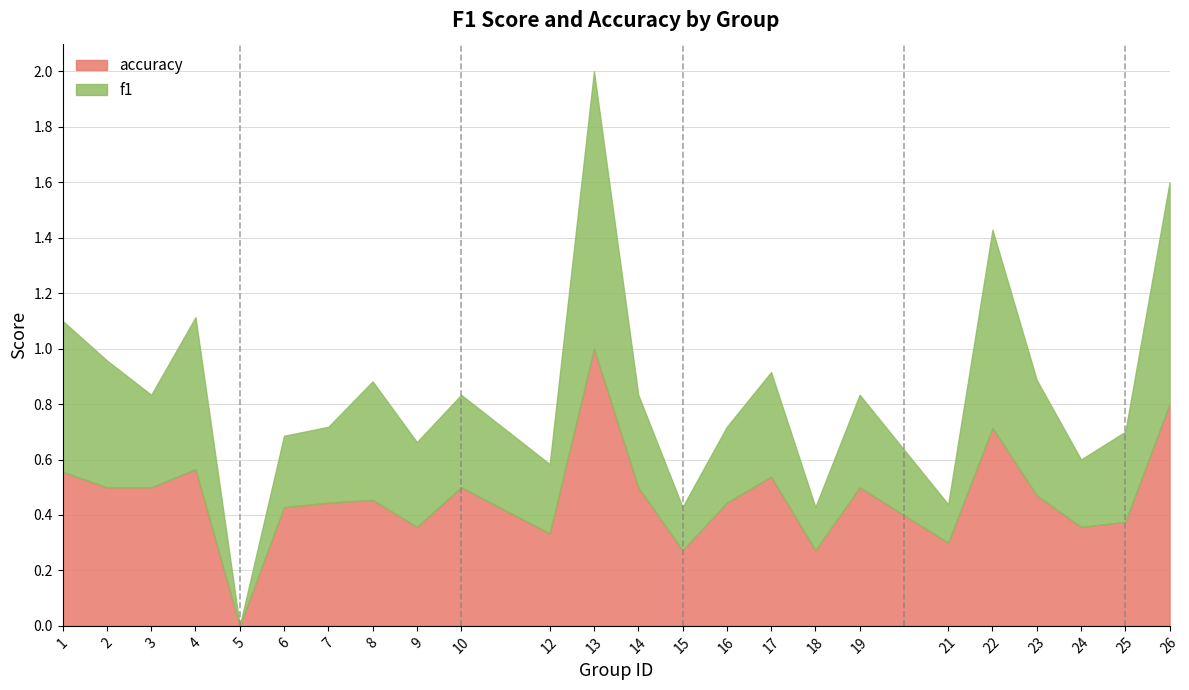

Reading left to right, what are all the values shown in this chart?

f1: 0.5	0.5	0.3	0.5	0.0	0.3	0.3	0.4	0.3	0.3	0.2	1.0	0.3	0.2	0.3	0.4	0.2	0.3	0.1	0.7	0.4	0.2	0.3	0.8
accuracy: 0.6	0.5	0.5	0.6	0.0	0.4	0.4	0.5	0.4	0.5	0.3	1.0	0.5	0.3	0.4	0.5	0.3	0.5	0.3	0.7	0.5	0.4	0.4	0.8